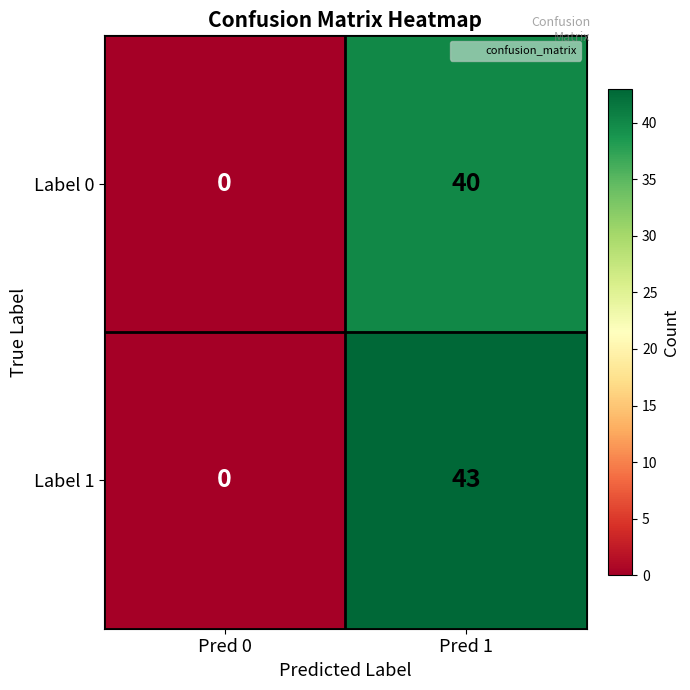

What is the difference between the highest and lowest values at Pred 1?

3